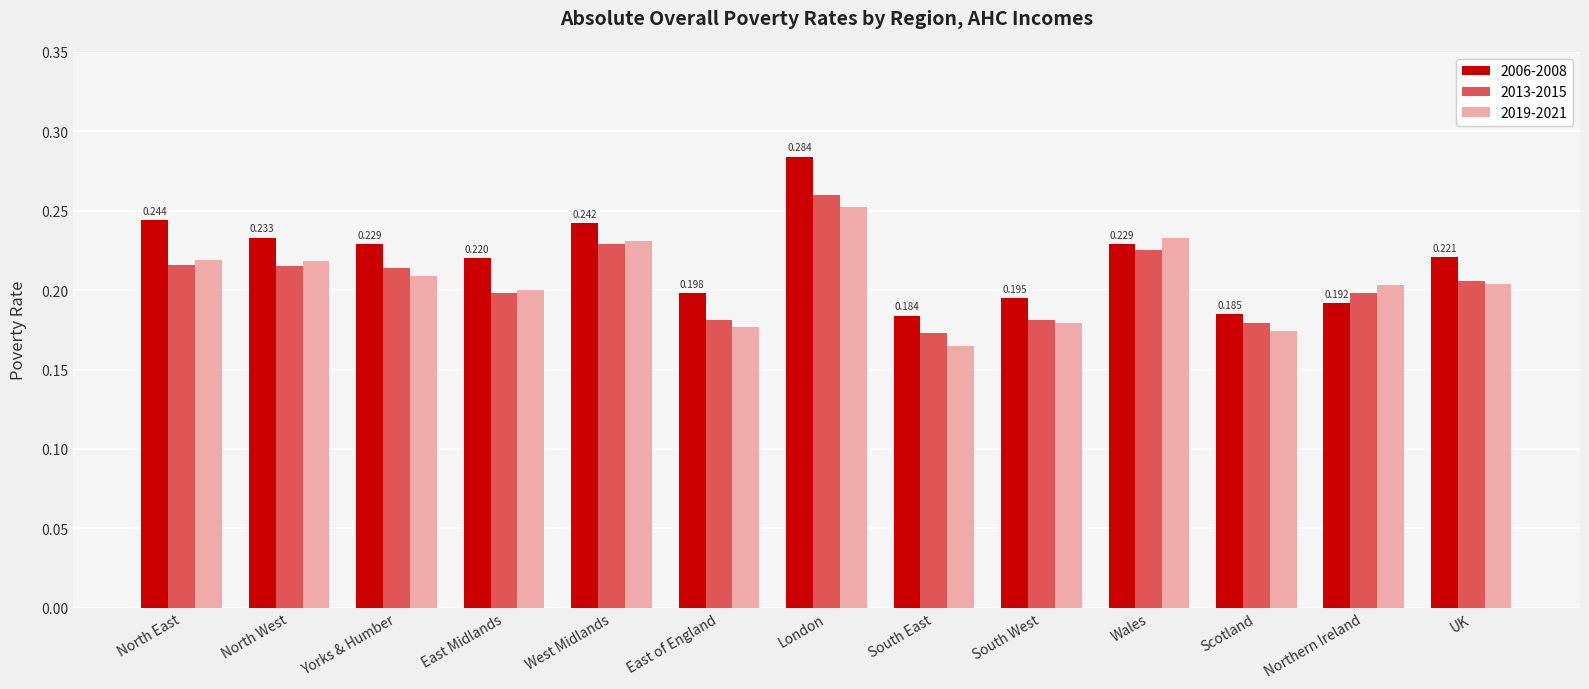

At how many categories does at least one series exceed 0?

13